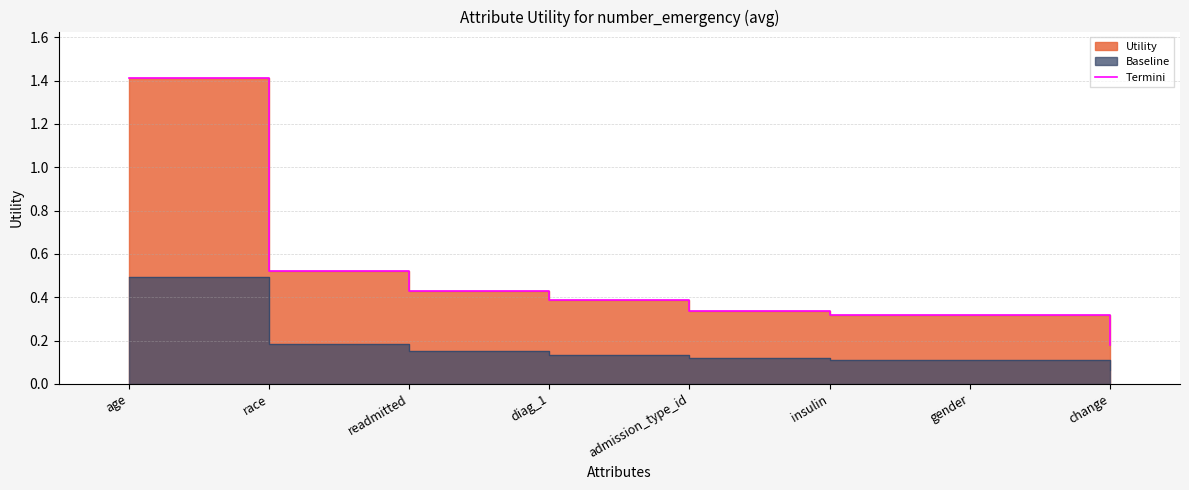

Is it true that the value at admission_type_id is 0.3?

True